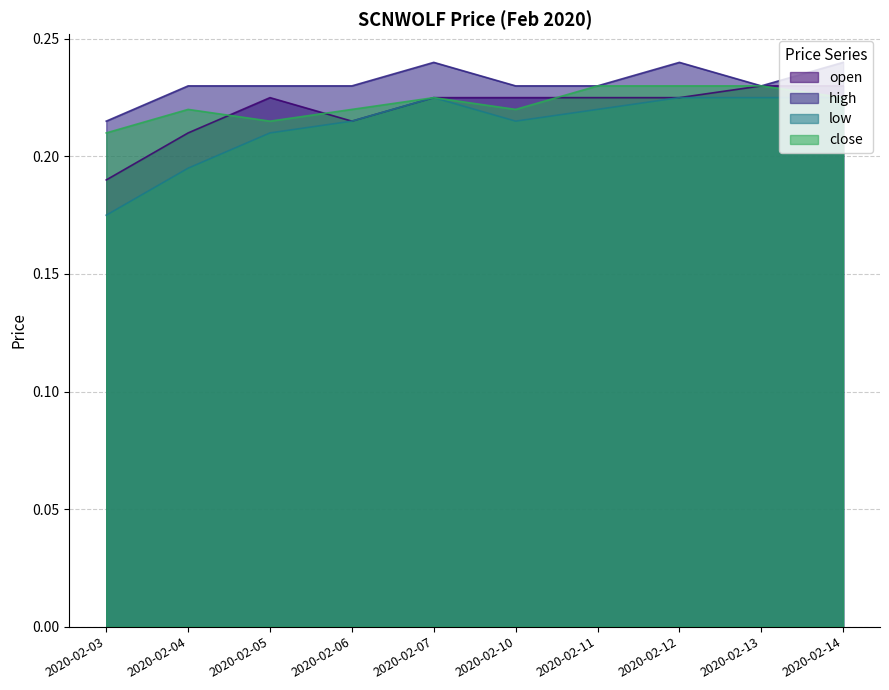

What is the greatest value displayed?

0.2